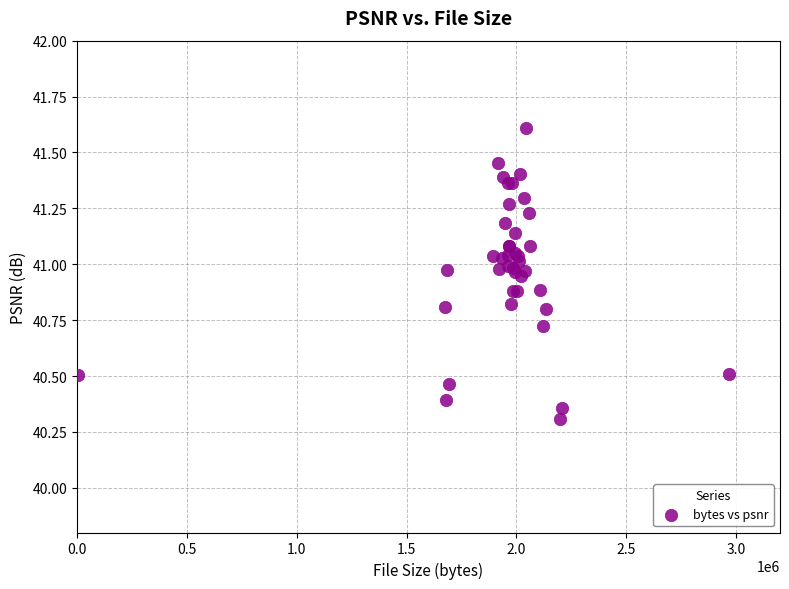

What Y value in the scatter plot is closest to 40?

40.3